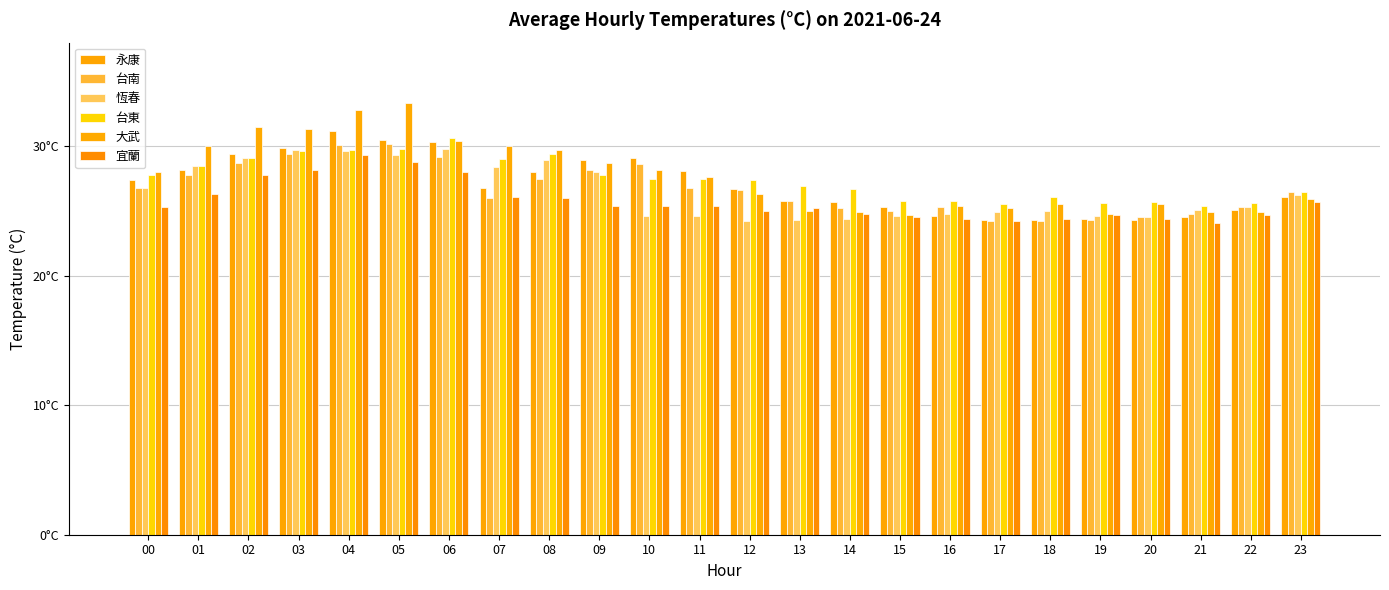

What are all the series names shown in the legend?

永康, 台南, 恆春, 台東, 大武, 宜蘭